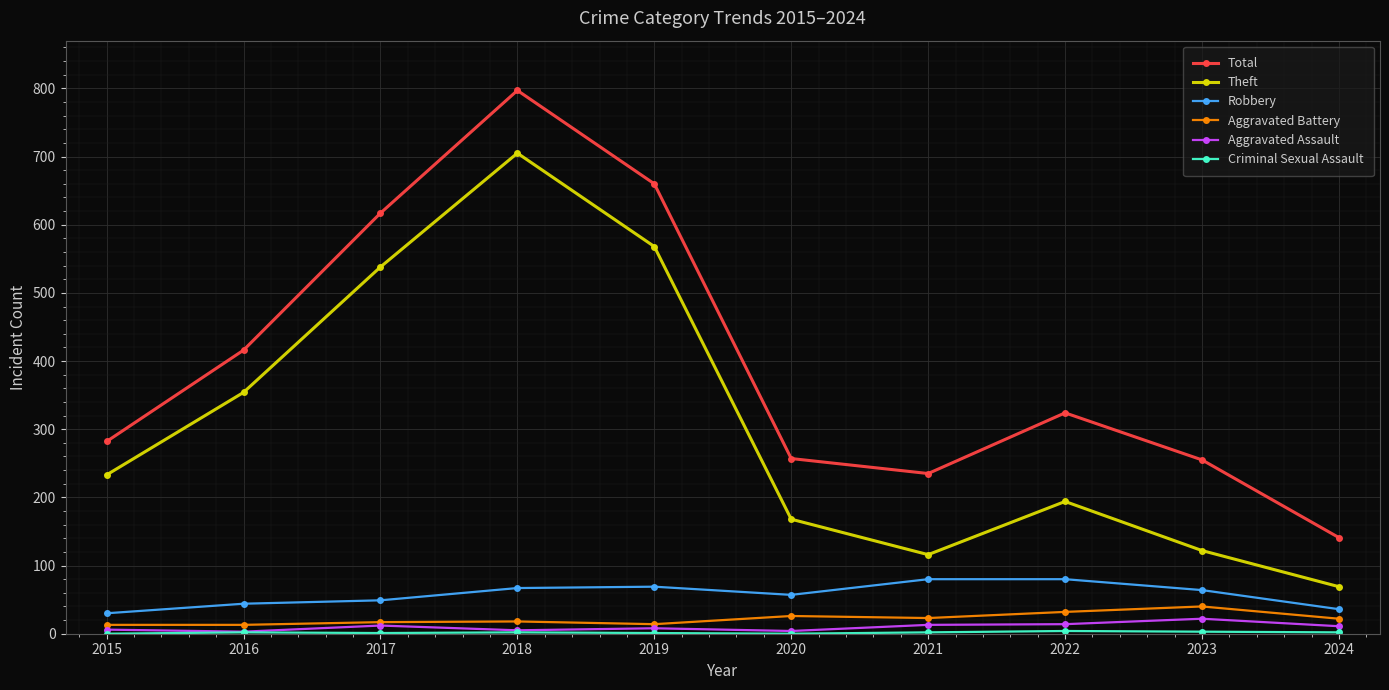

True or false: Theft and Robbery cross at least once.

False